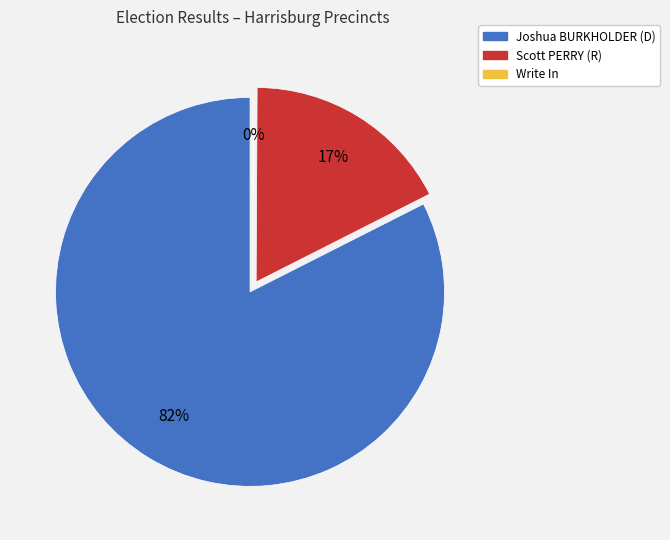

To the nearest percent, what is the difference between the Scott PERRY (R) and Joshua BURKHOLDER (D) slice percentages?

65%